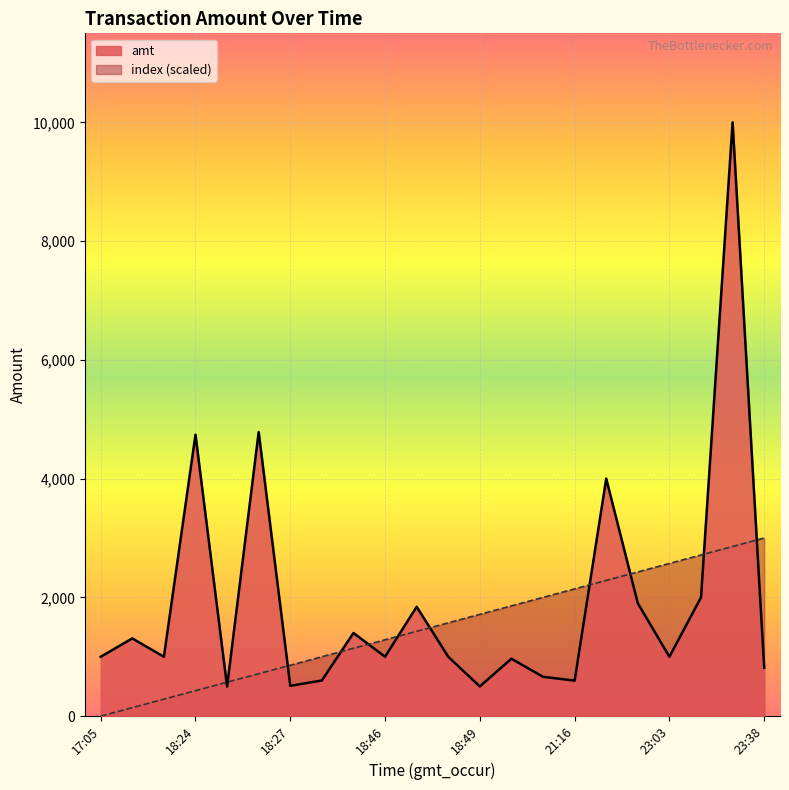

Which series has the widest spread of values?

amt